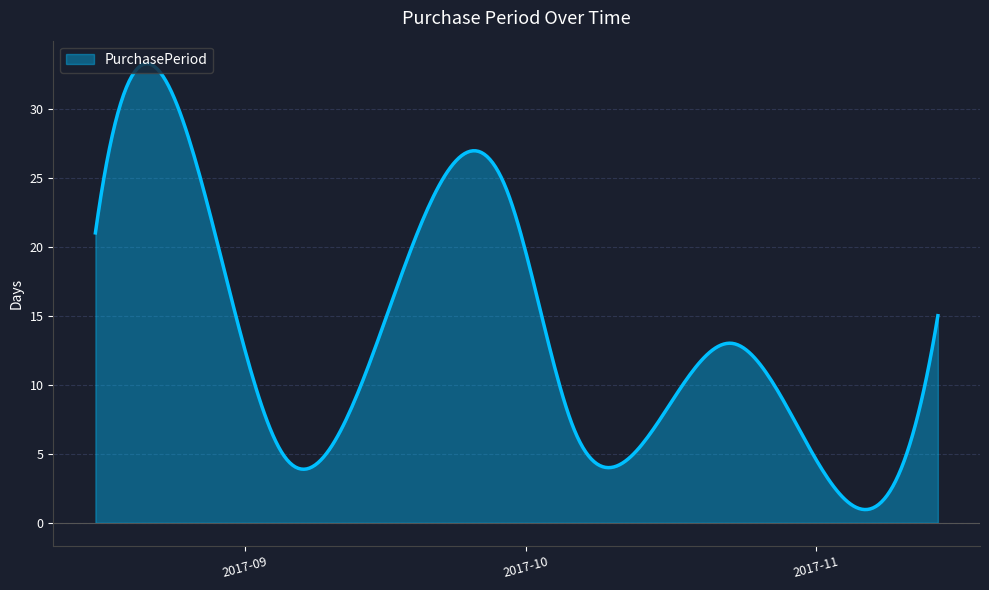

What is the difference between the maximum and minimum values?

32.3